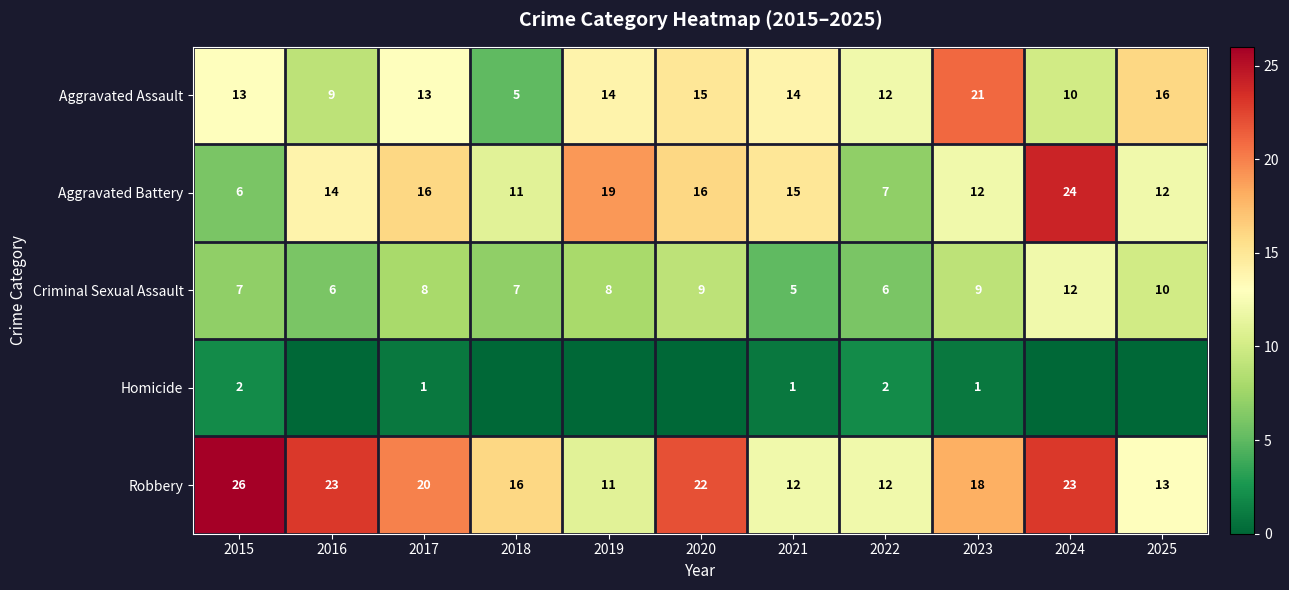

Between 2022 and 2023, which series saw the biggest shift?

Aggravated Assault